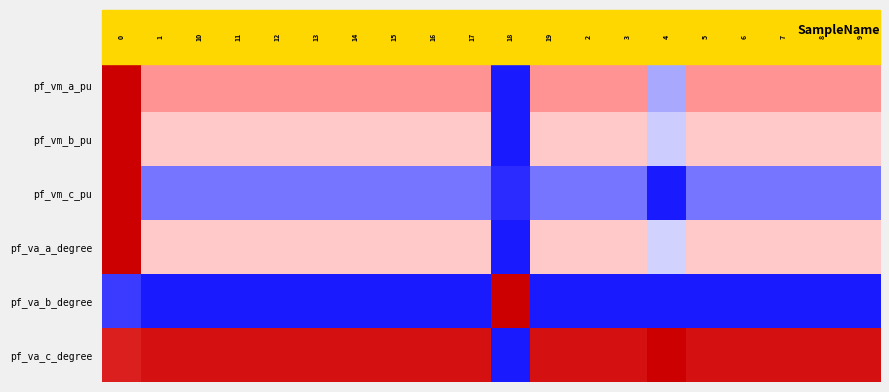

Is it true that pf_vm_a_pu equals 0.2 at 11?

False